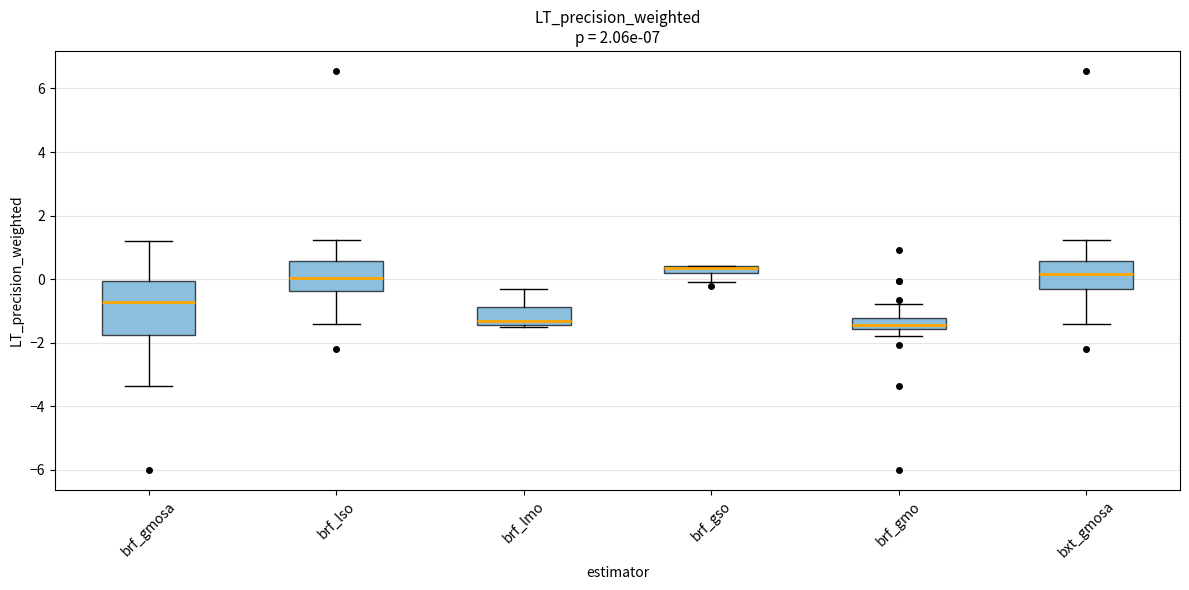

Where does the median line of the box for brf_lso sit on the y-axis? The values are not printed on the chart, so give them approximately, as read against the axis.

0.0